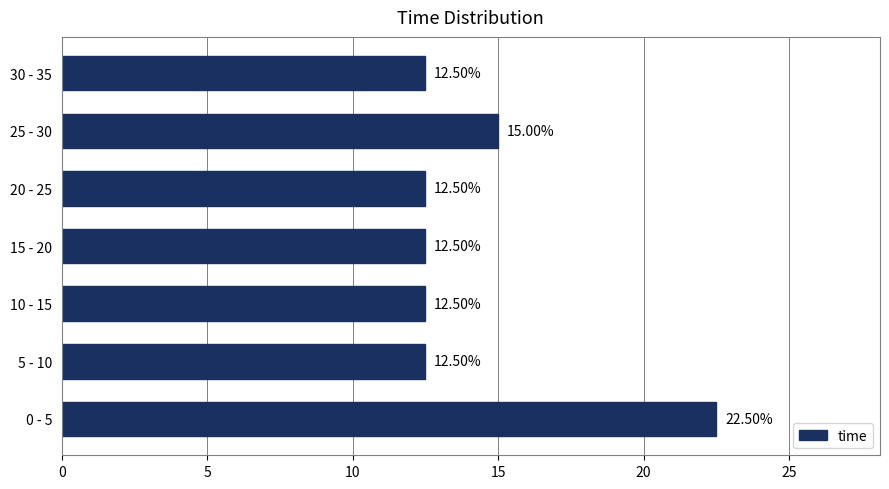

What is the change in value from 20 - 25 to 25 - 30?

+2.5